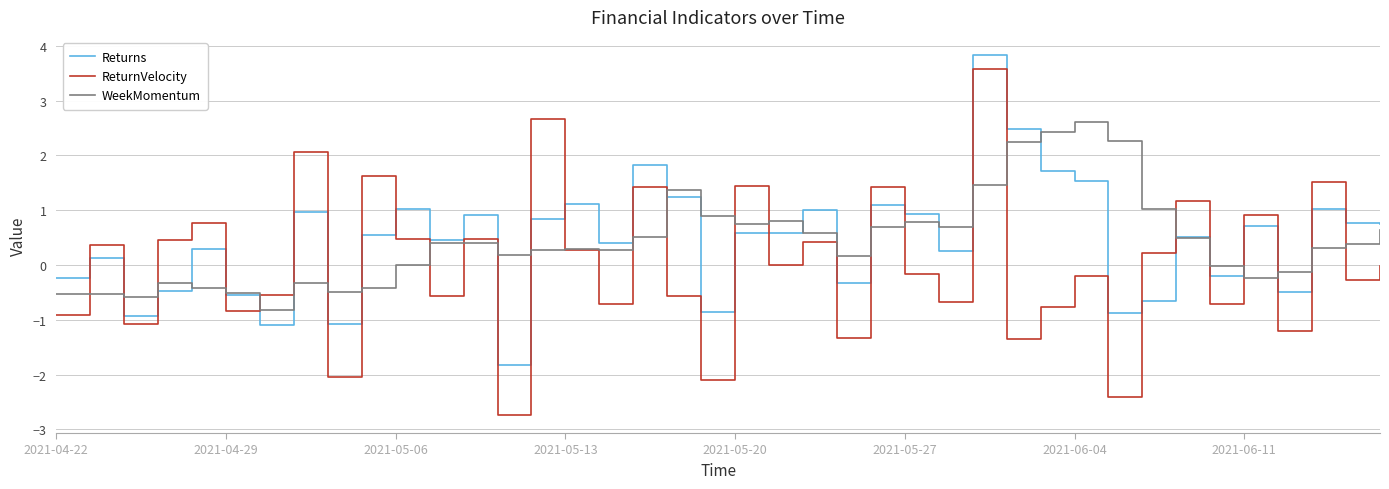

How many interior local valleys does the ReturnVelocity series have?

15